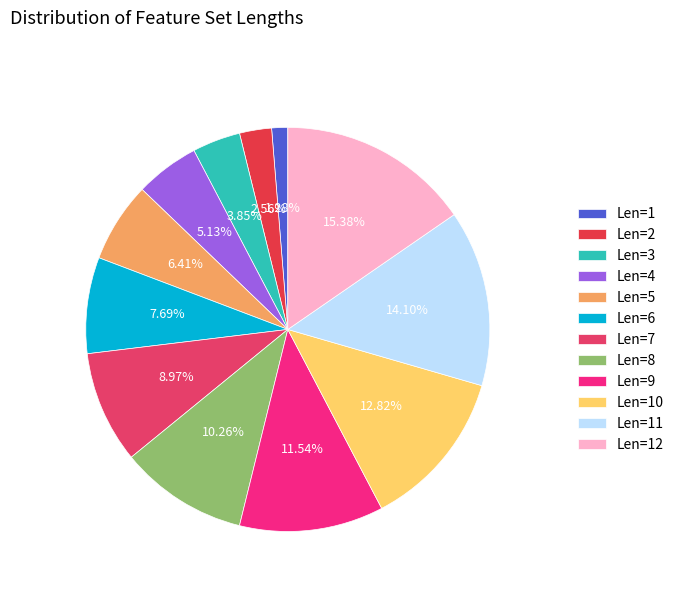

To the nearest percent, what percentage of the pie is Len=2?

3%